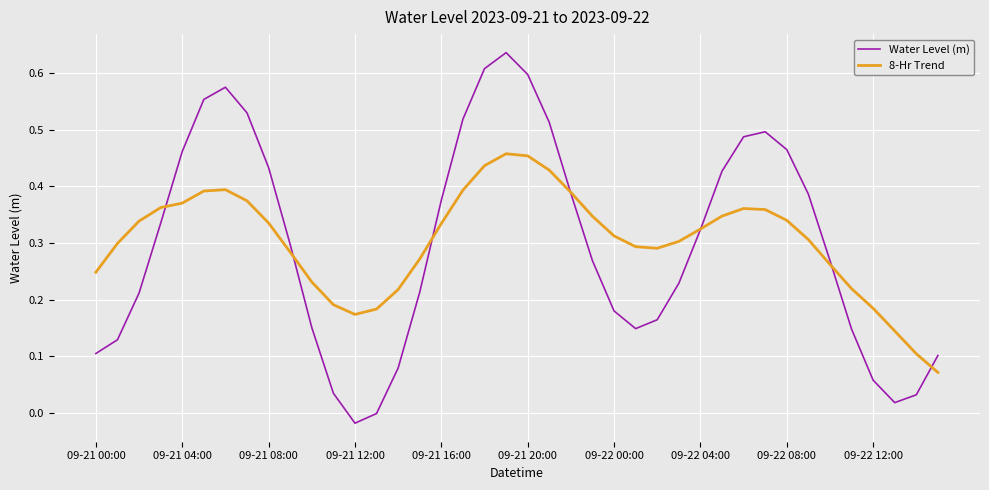

Which series has the largest range (max minus min)?

Water Level (m)